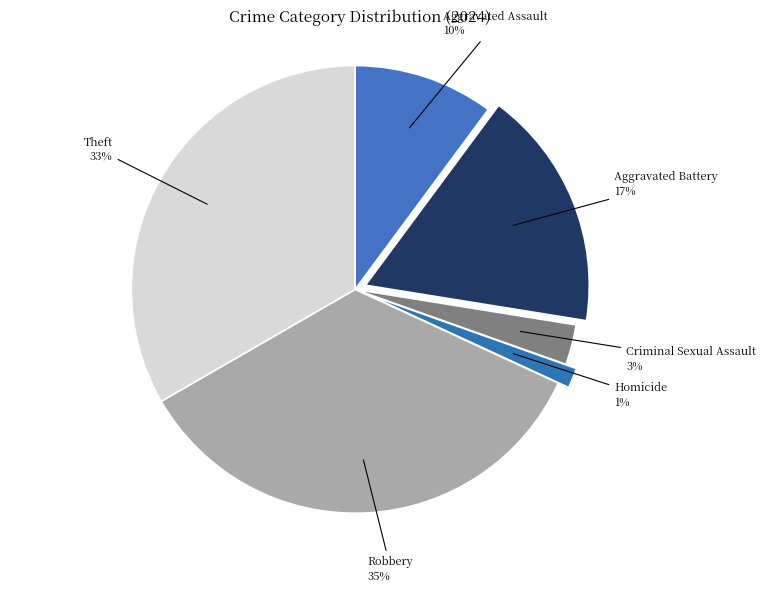

To the nearest percent, what percentage of the pie is Aggravated Battery?

17%